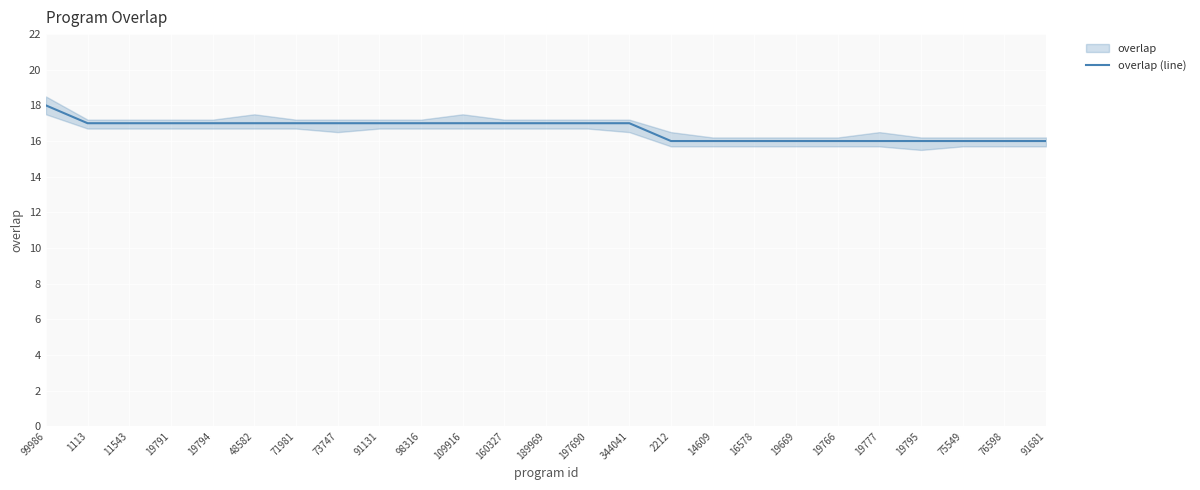

What is the label of the 13th point from the right?

189969